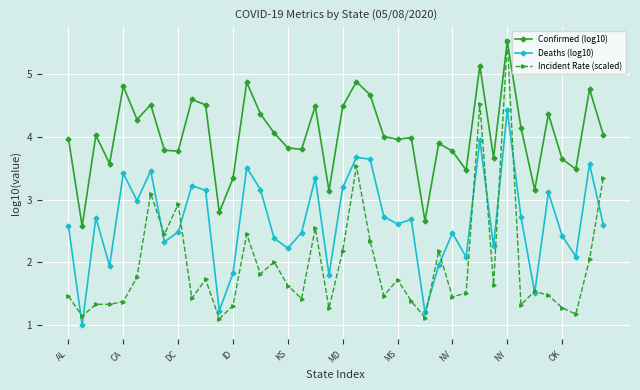

Which series has the widest spread of values?

Incident Rate (scaled)